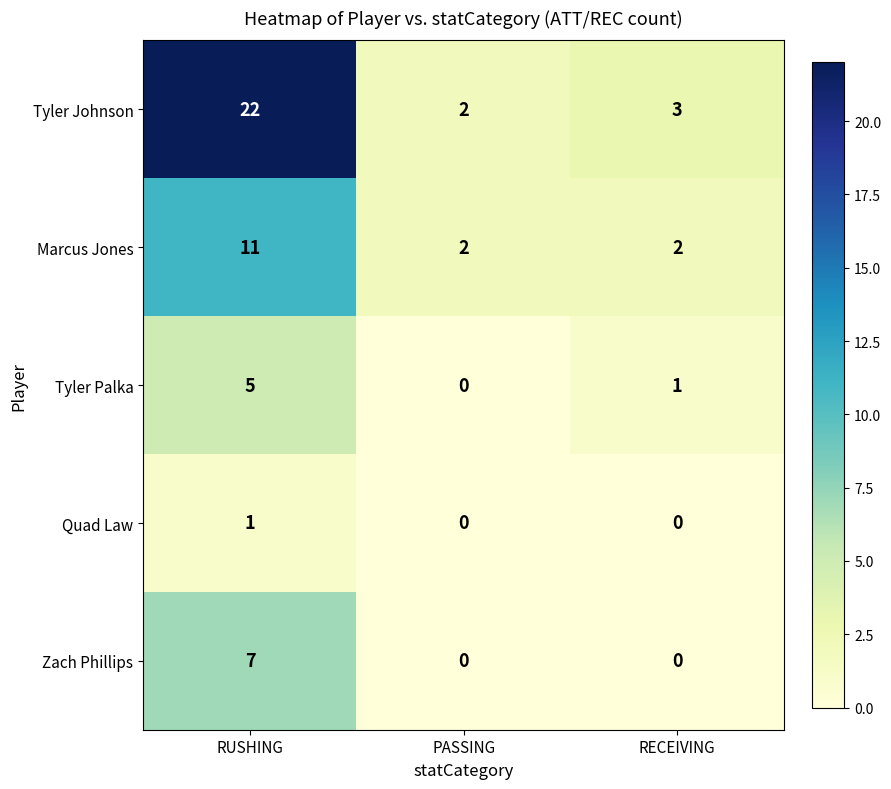

Which series has the largest total across all categories?

Tyler Johnson